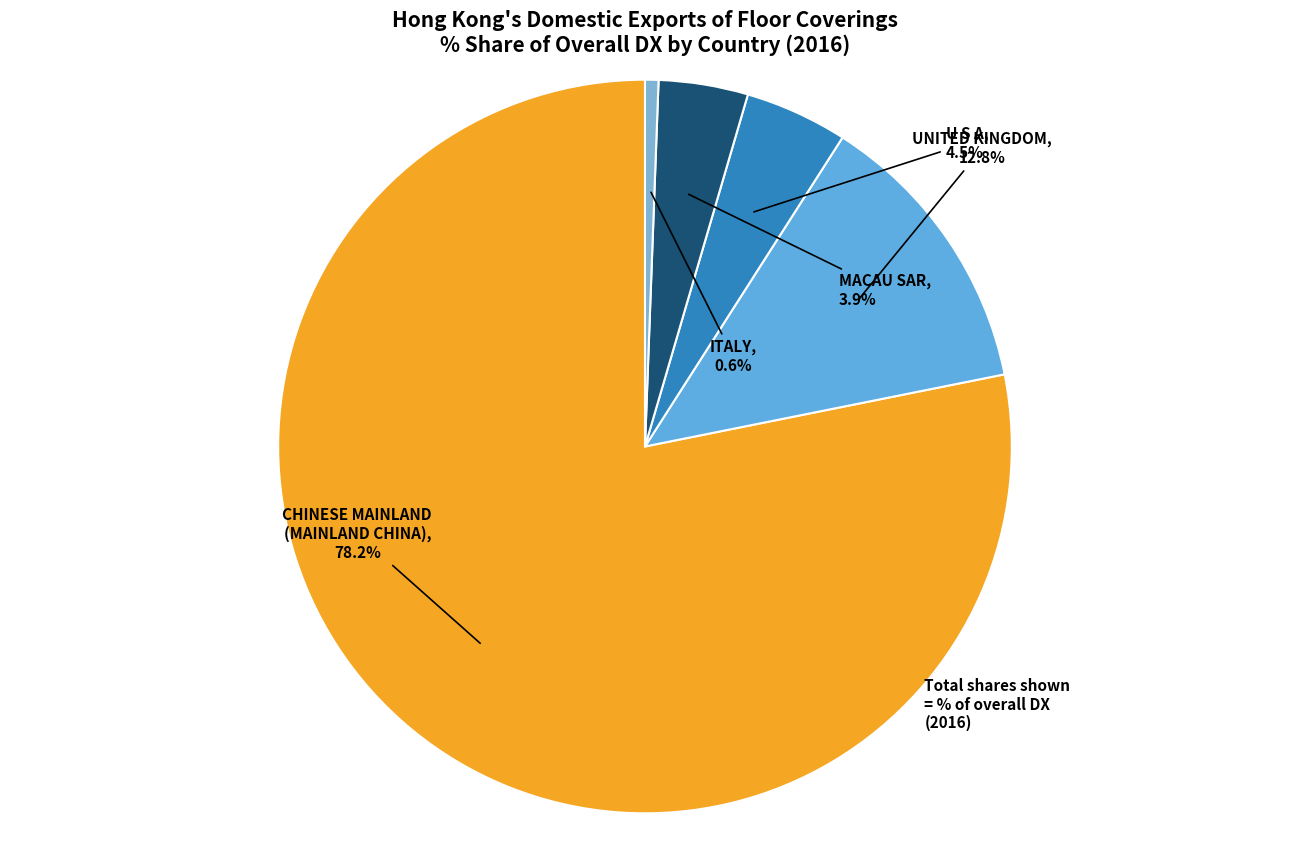

What is the smallest slice in the pie chart?

ITALY